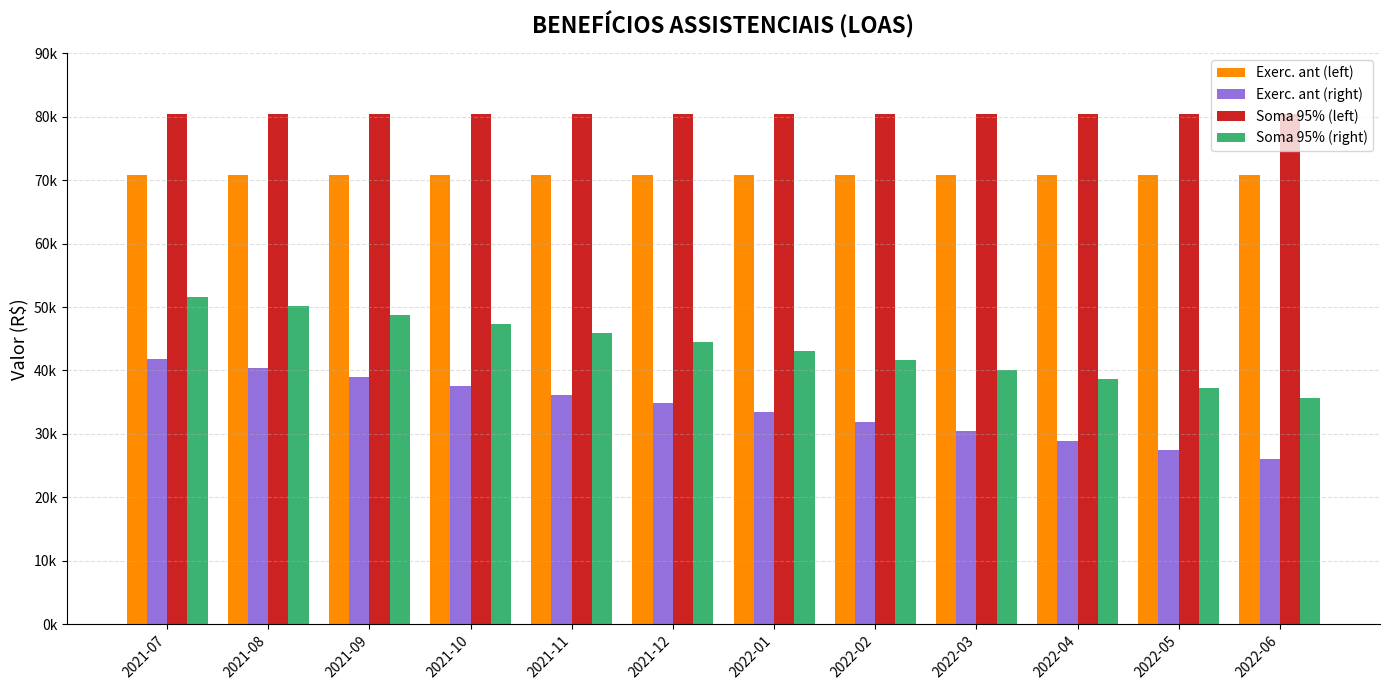

The value of Soma 95% (right) at 2022-05 is 37178.0. True or false?

True